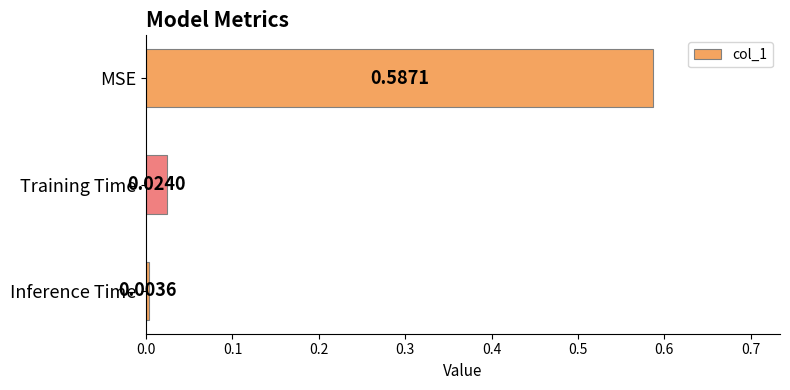

Which has a higher value, Inference Time or MSE?

MSE